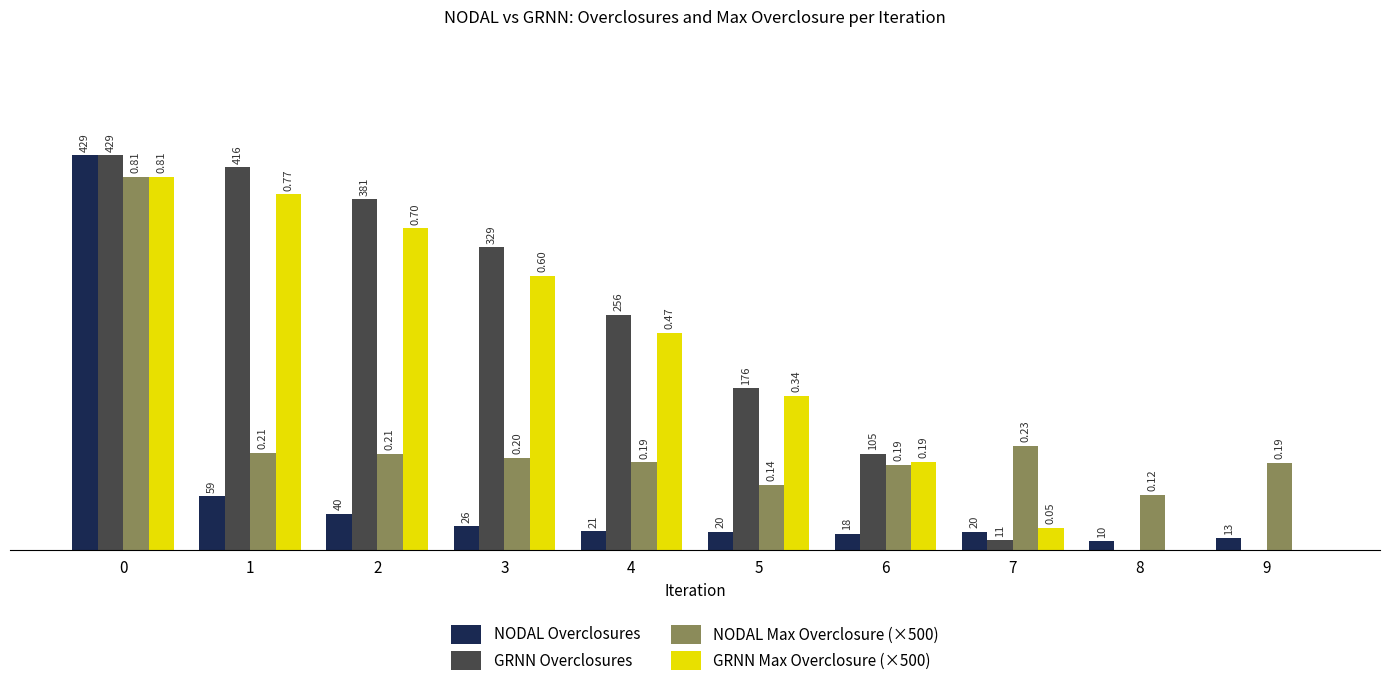

Which series has the largest total across all categories?

GRNN Overclosures